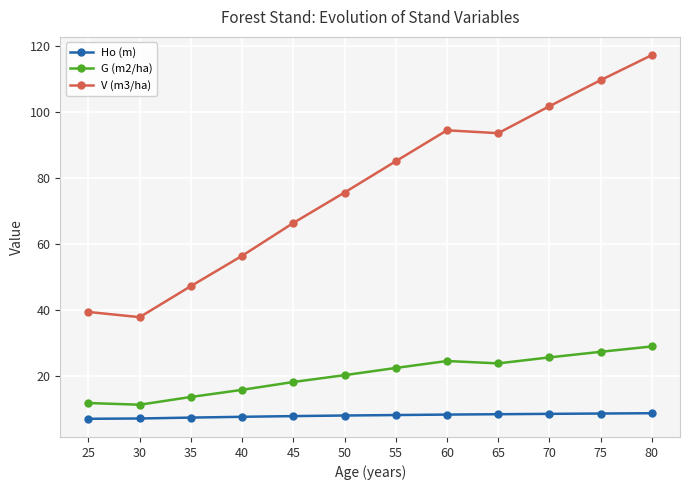

What are all the series names shown in the legend?

Ho (m), G (m2/ha), V (m3/ha)